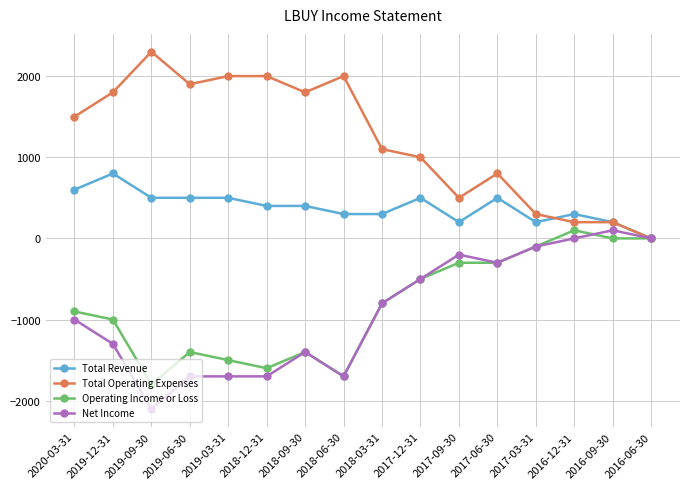

How many values in the Net Income series are below -800?

8